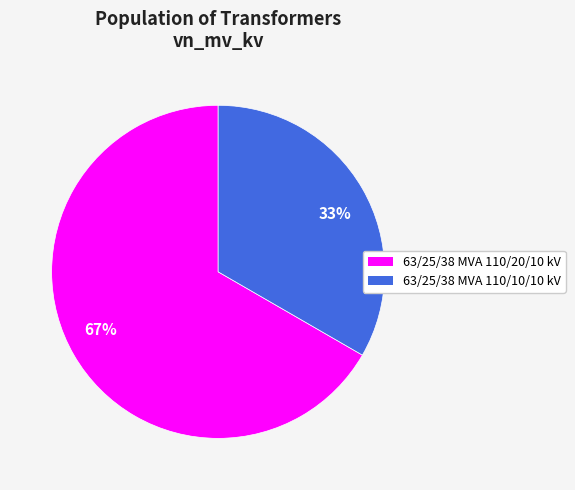

Count the number of slices in the pie.

2